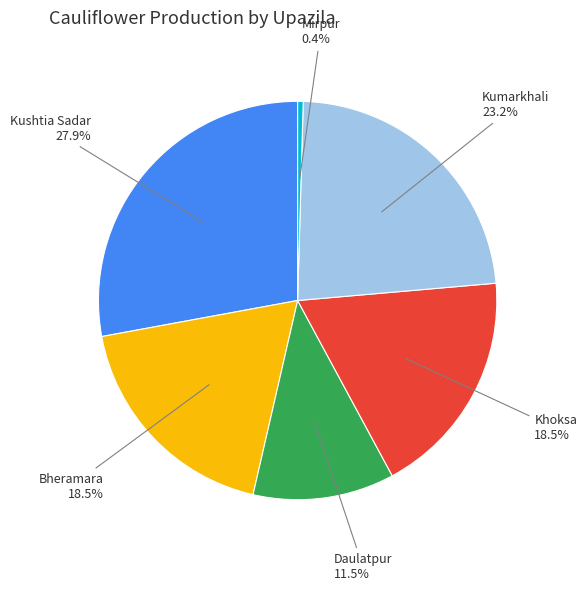

Is Daulatpur the majority of the pie?

No